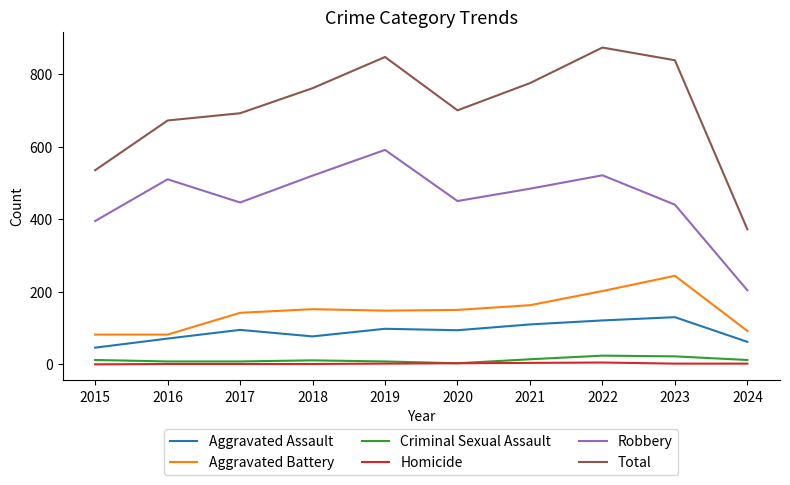

Which series has the largest range (max minus min)?

Total